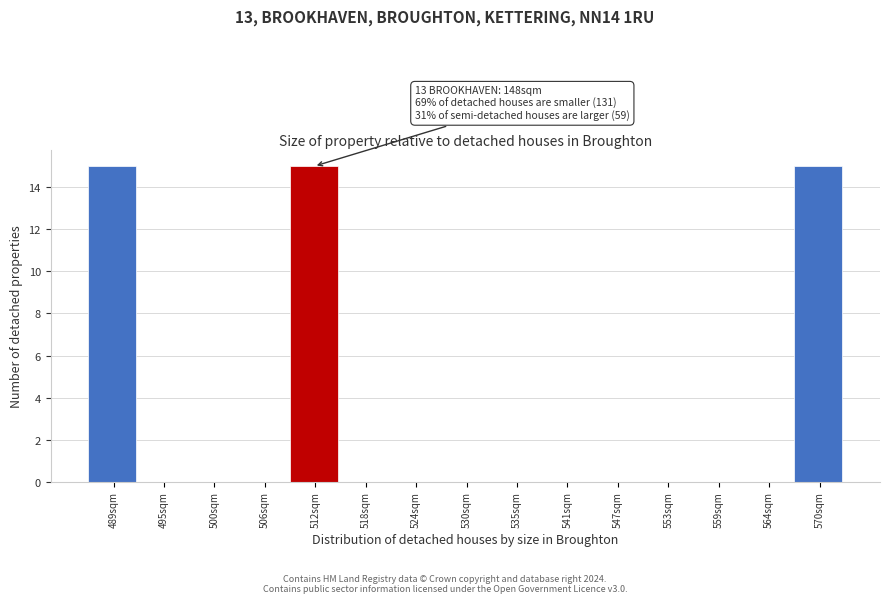

Reading right to left, what are all the values shown in this chart?

570sqm=15	564sqm=0	559sqm=0	553sqm=0	547sqm=0	541sqm=0	535sqm=0	530sqm=0	524sqm=0	518sqm=0	512sqm=15	506sqm=0	500sqm=0	495sqm=0	489sqm=15